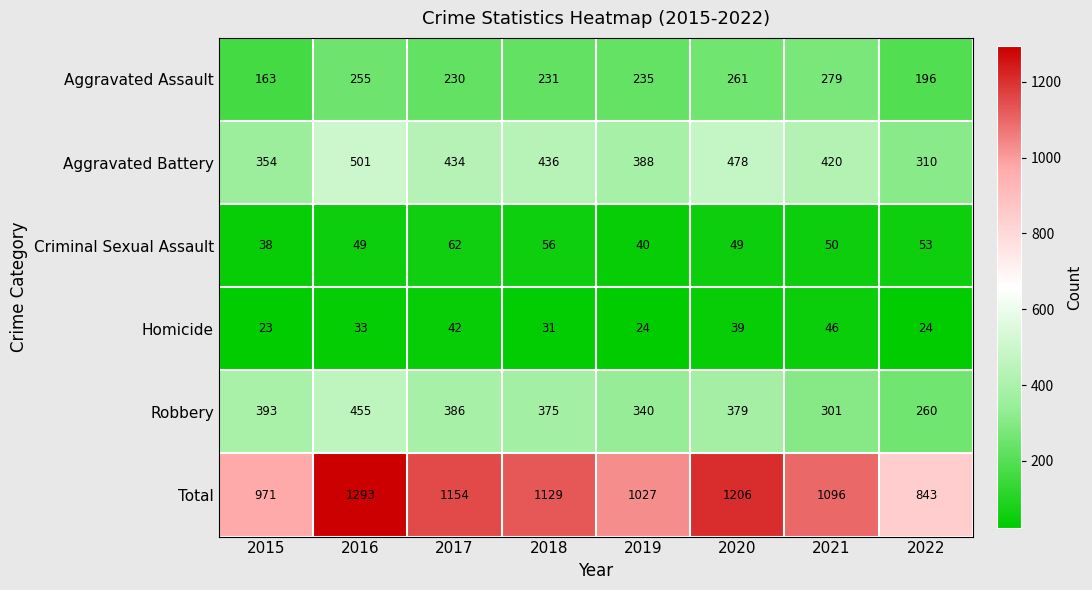

What value does the Aggravated Battery series have at 2017?

434